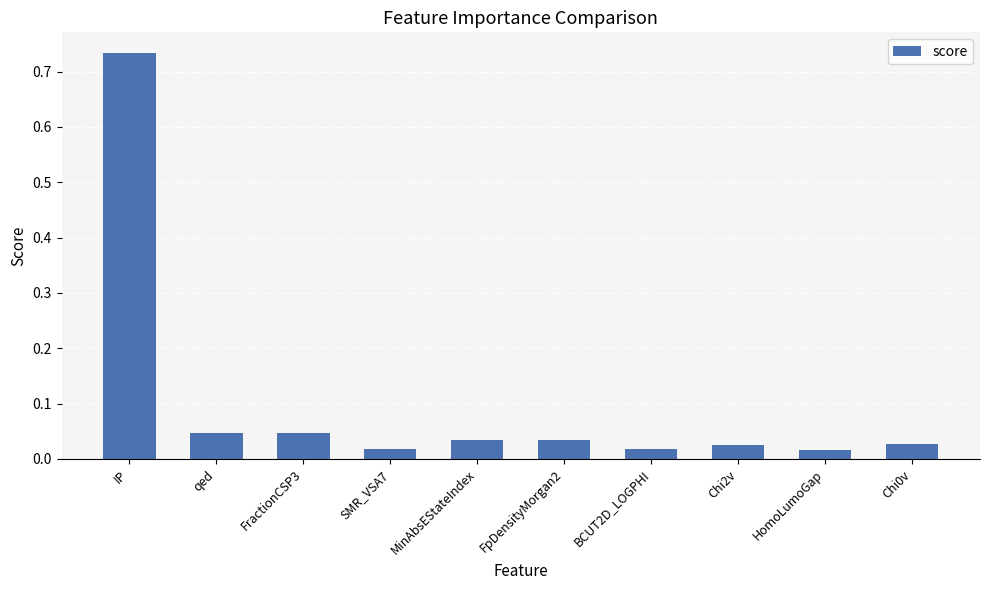

How many bars are there in total?

10